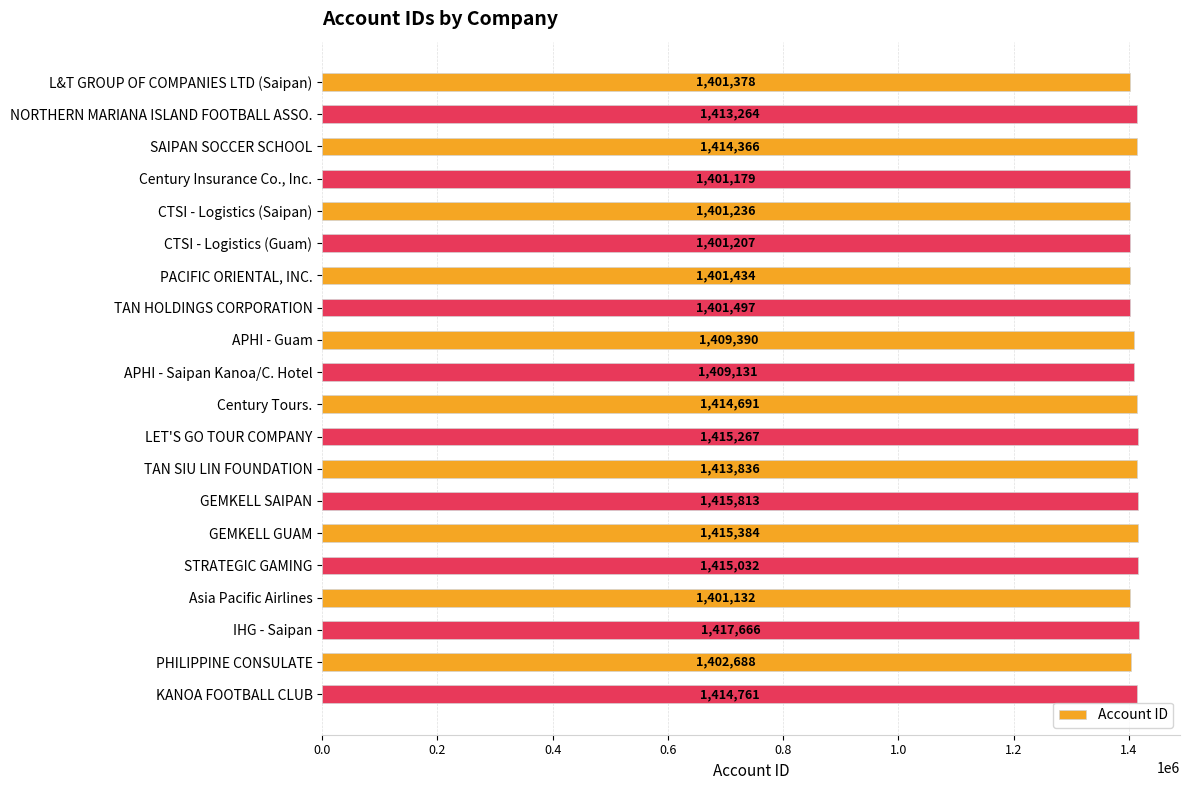

At which label is the value closest to 1409399?

APHI - Guam